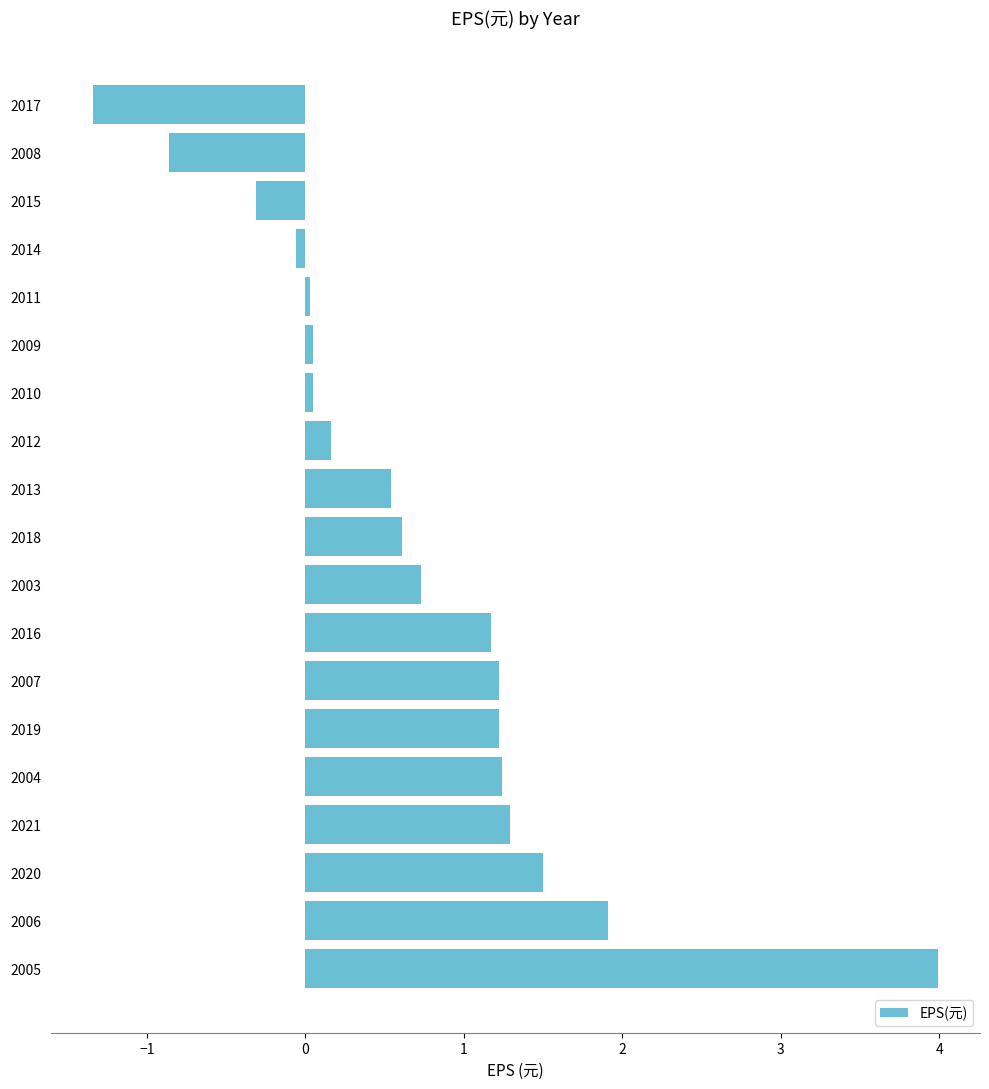

Is it true that the value at 2018 is 0.6?

True